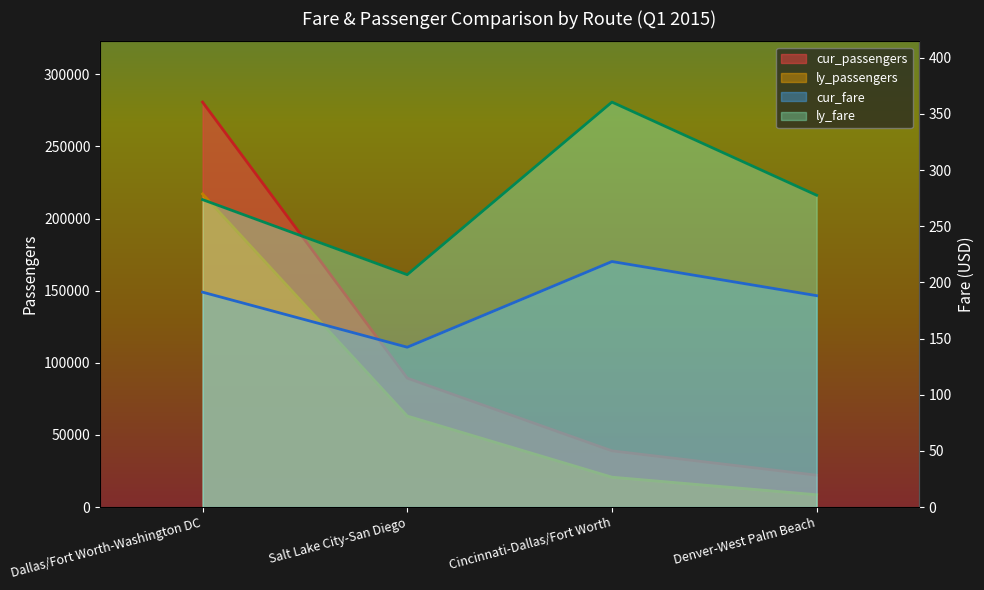

List the labels in order of cur_passengers value, smallest first.

Denver-West Palm Beach, Cincinnati-Dallas/Fort Worth, Salt Lake City-San Diego, Dallas/Fort Worth-Washington DC